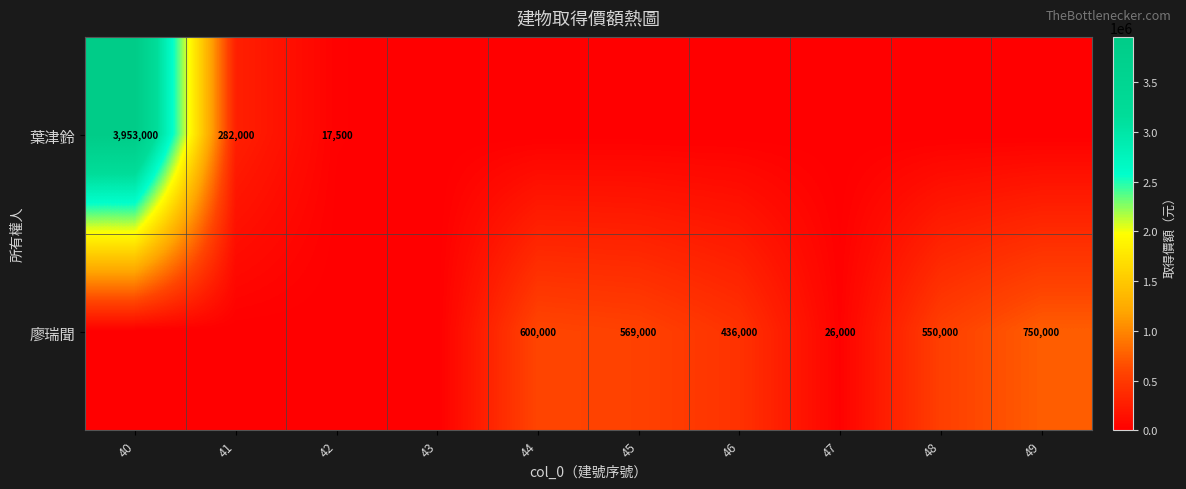

The value of 廖瑞聞 at 49 is 750000. True or false?

True